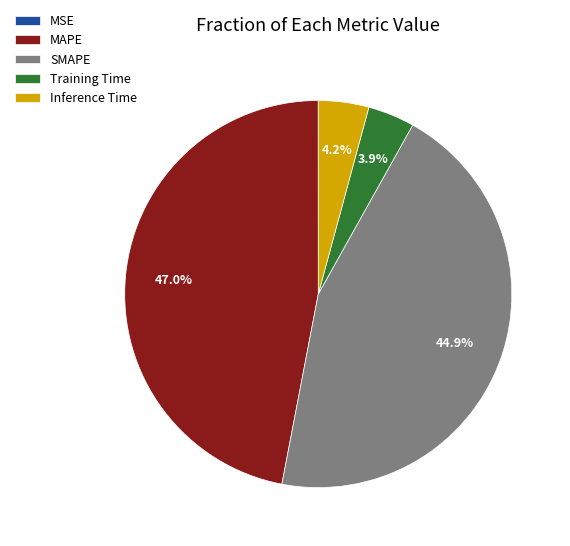

Which has a higher value, Inference Time or MAPE?

MAPE